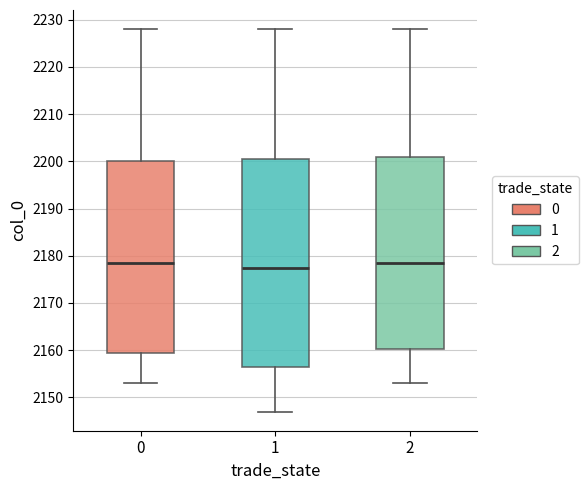

Where is the lower edge of the box at x = 0 on the y-axis? The values are not printed on the chart, so give them approximately, as read against the axis.

2160